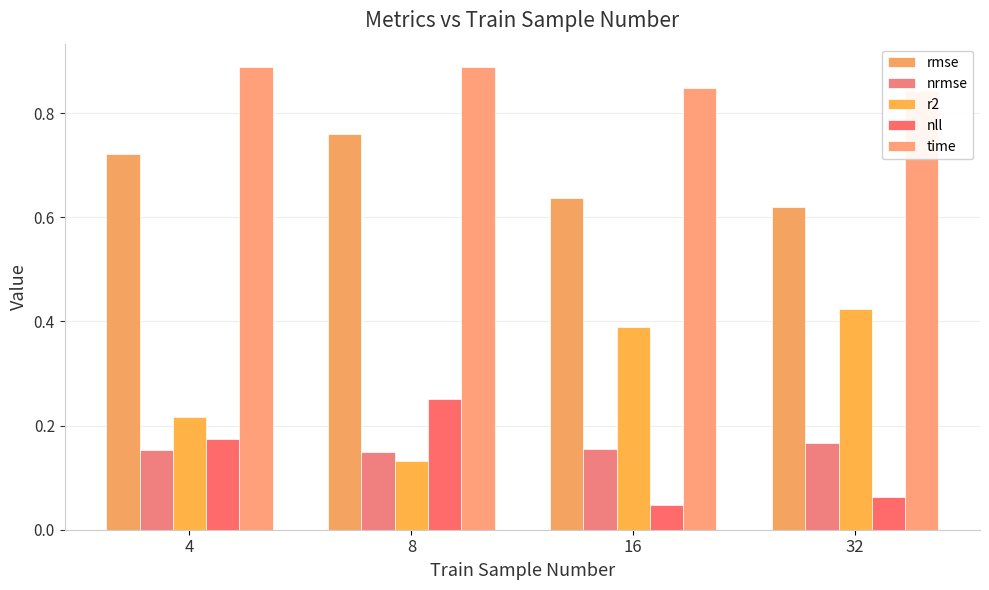

How many categories are shown in the chart?

4